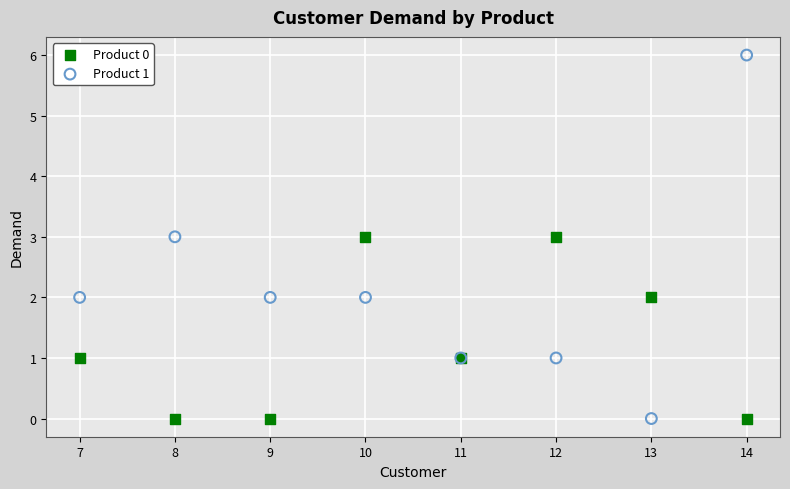

Which series has the widest spread of Y values?

Product 1